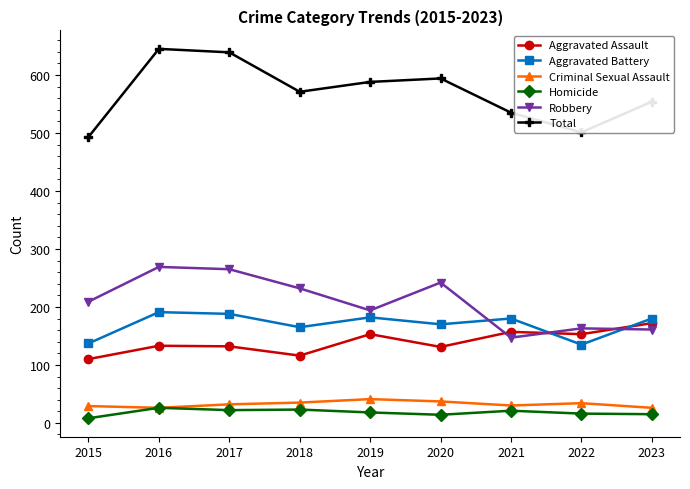

What is the maximum value for Robbery?

269